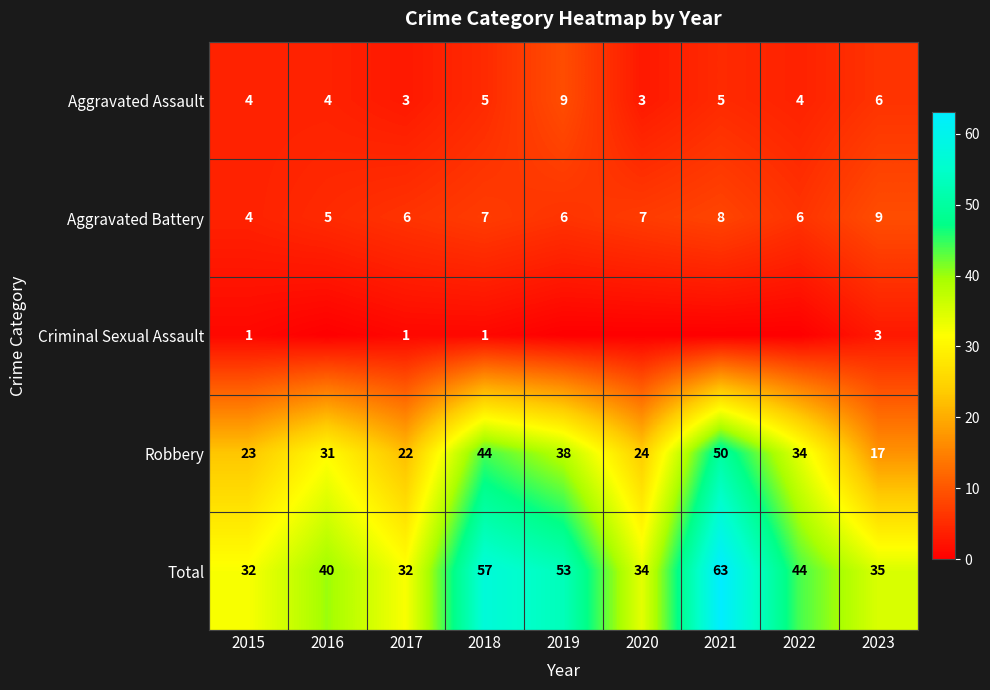

Rank the categories by Aggravated Battery value from highest to lowest.

2023, 2021, 2018, 2020, 2017, 2019, 2022, 2016, 2015